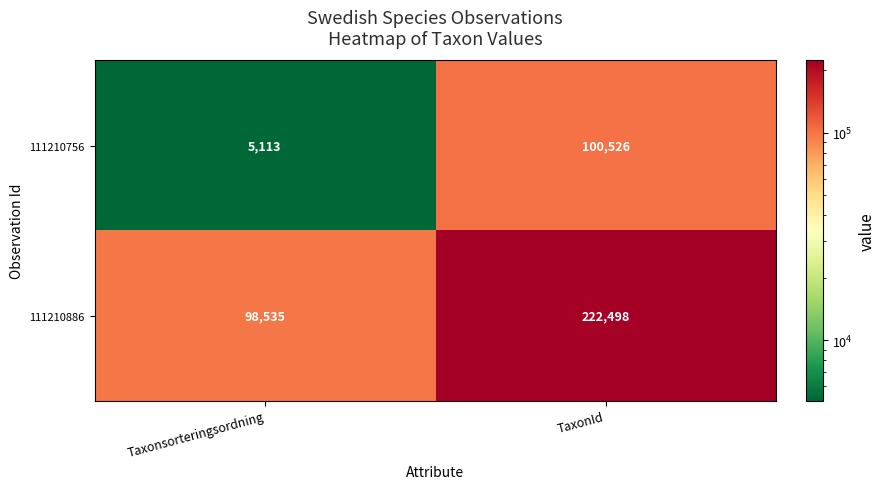

What is the total value across all series at Taxonsorteringsordning?

103648